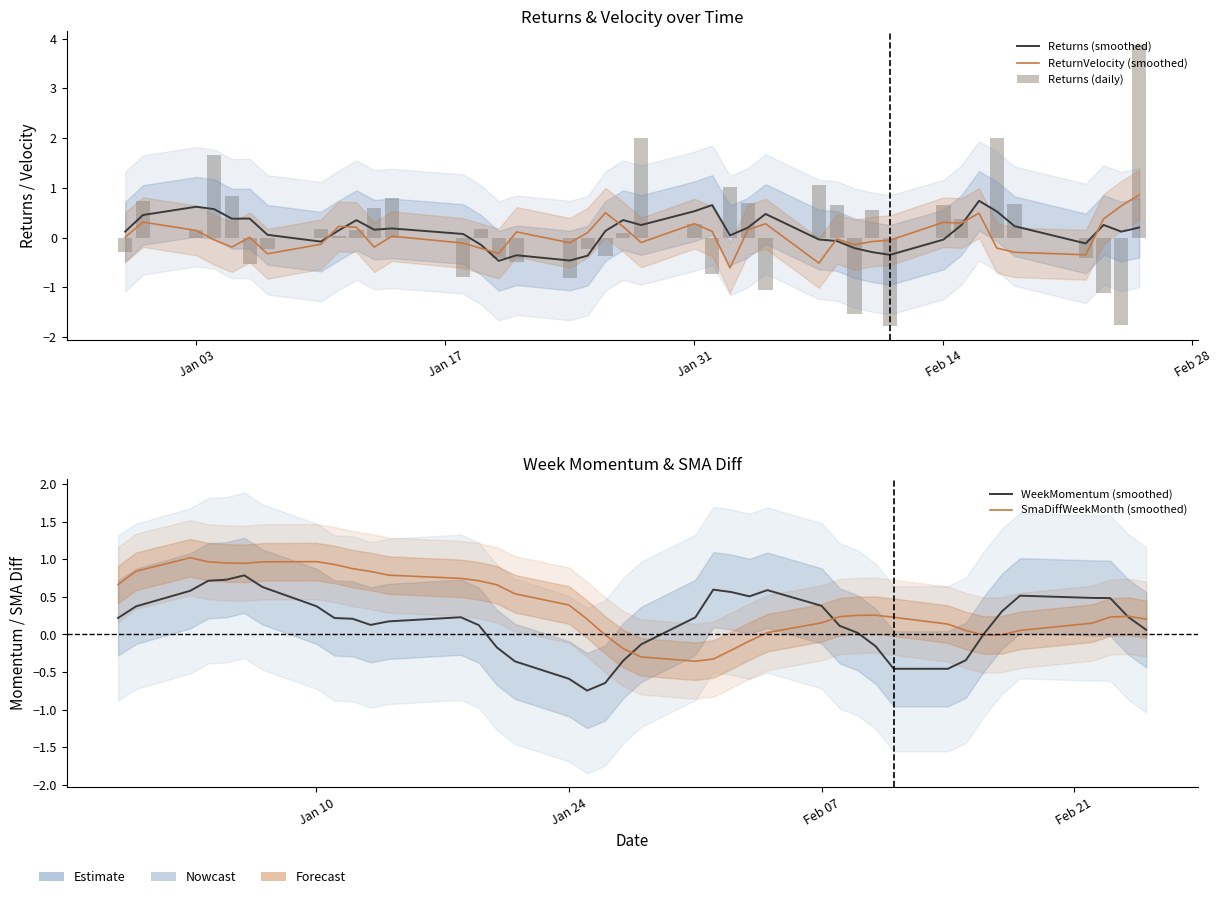

How many categories are shown in the chart?

40